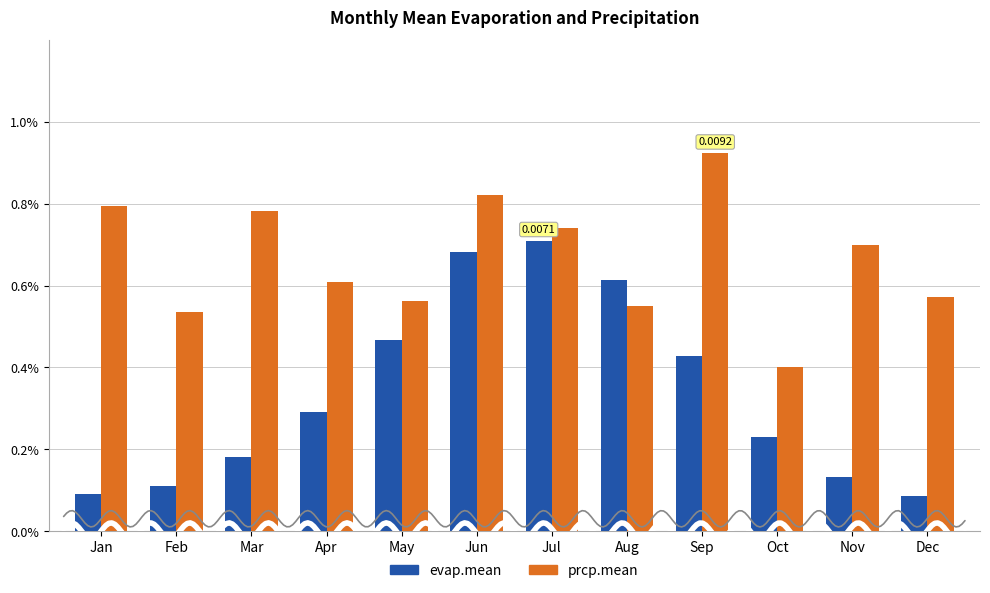

Between Jun and Dec, which series saw the biggest shift?

evap.mean